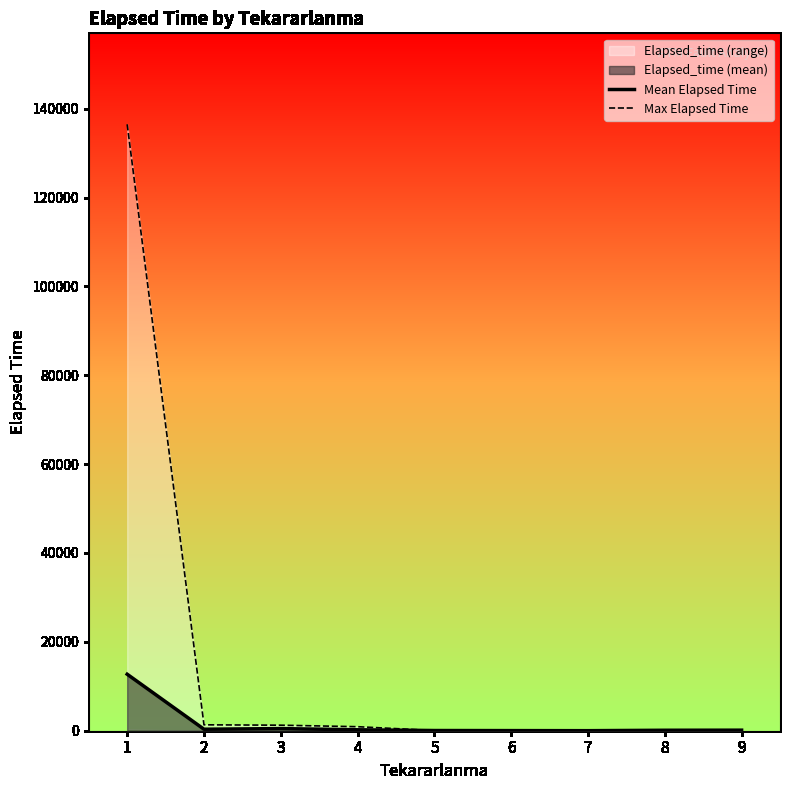

What is the sum of all Mean Elapsed Time values?

14060.4